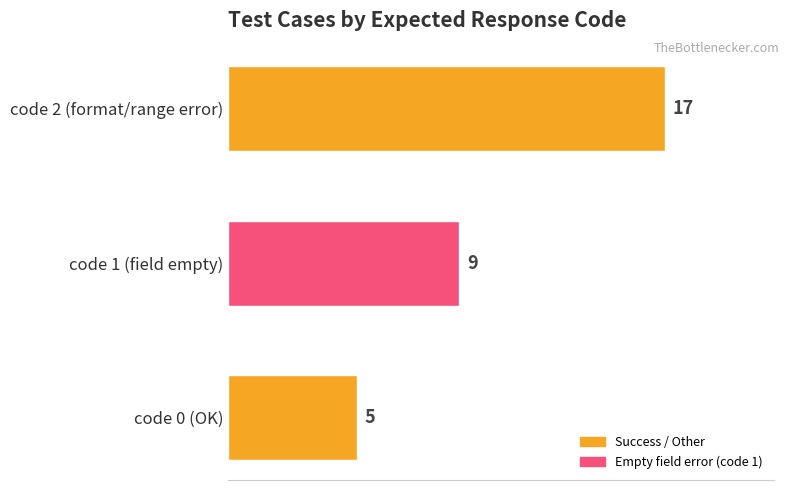

How many bars are there in total?

3